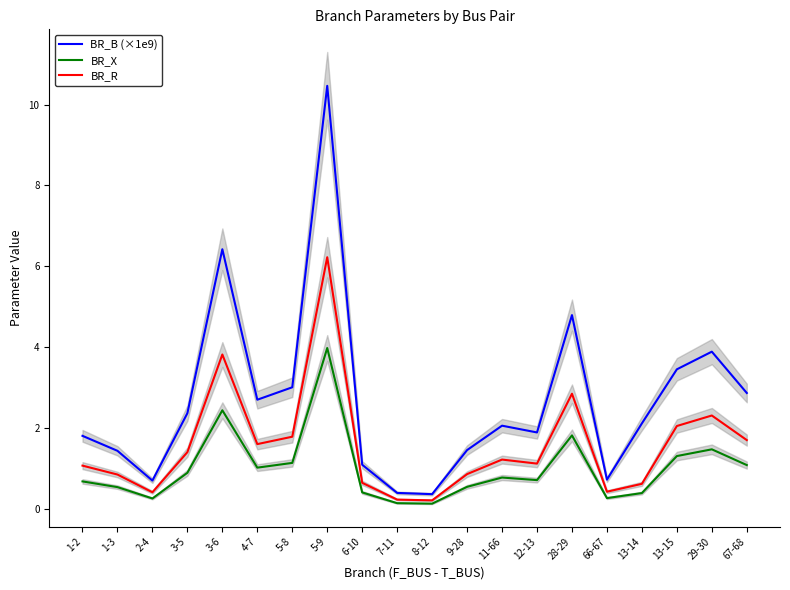

True or false: BR_X has a value of 0.6 at 9-28.

True